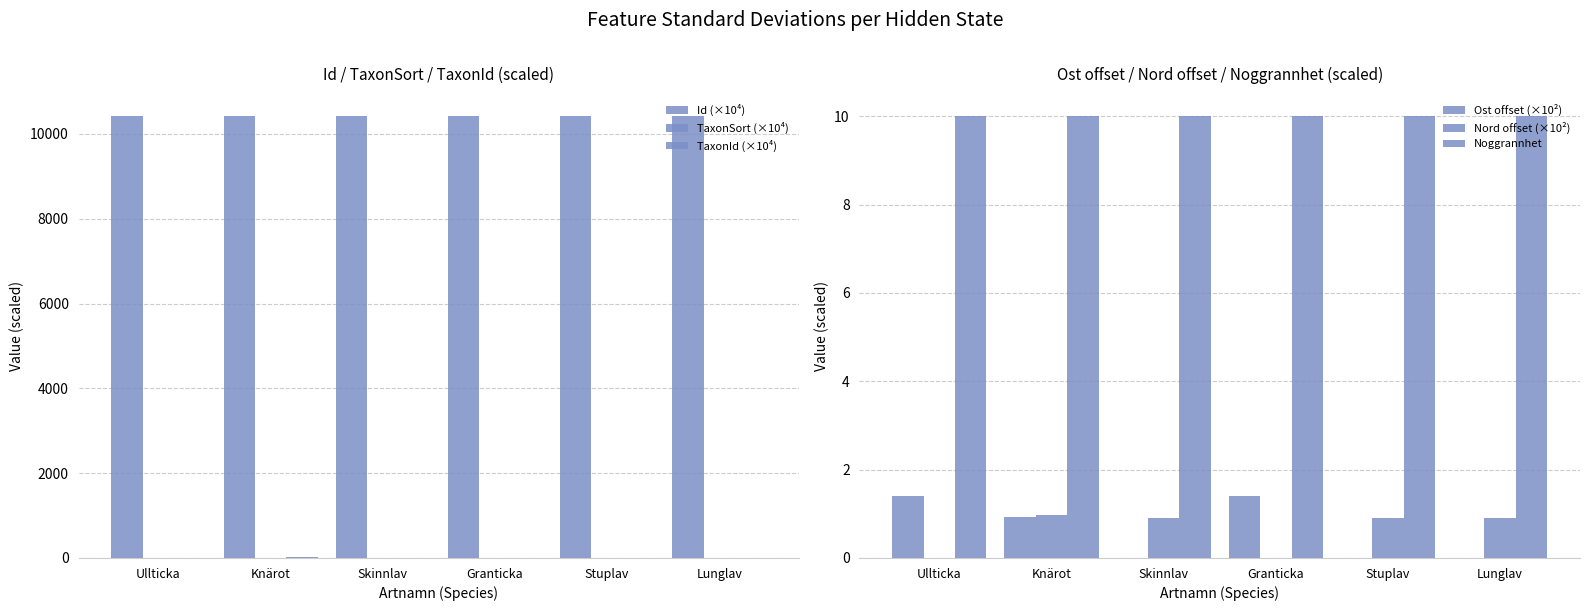

Where is Ost offset (×10²) nearest to the value 0?

Skinnlav